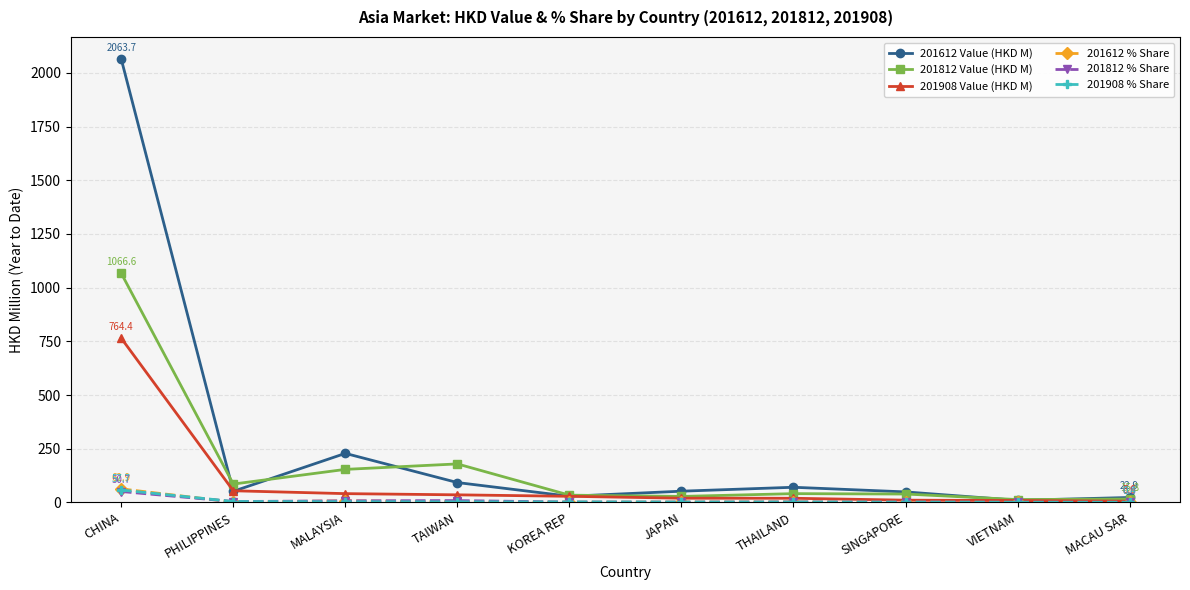

At which category does 201812 Value (HKD M) reach its first local peak?

TAIWAN